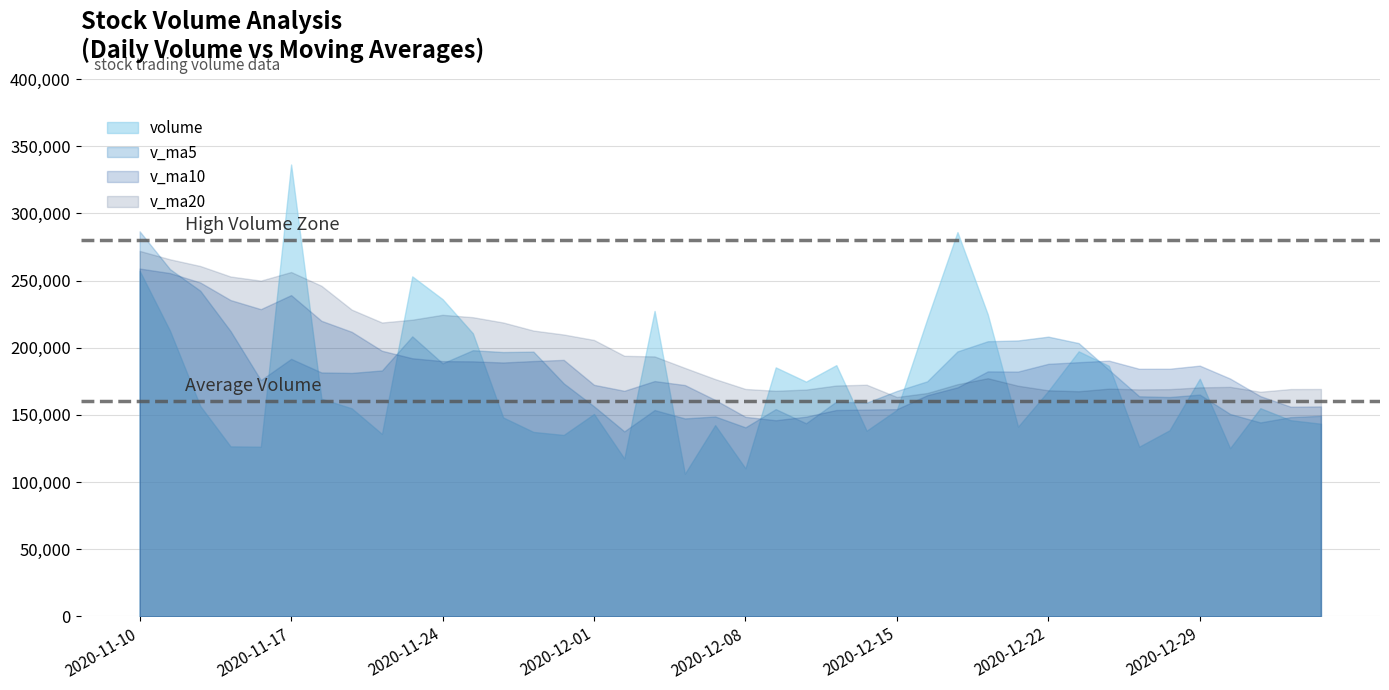

True or false: v_ma10 has a value of 182403.8 at 2020-12-18.

True